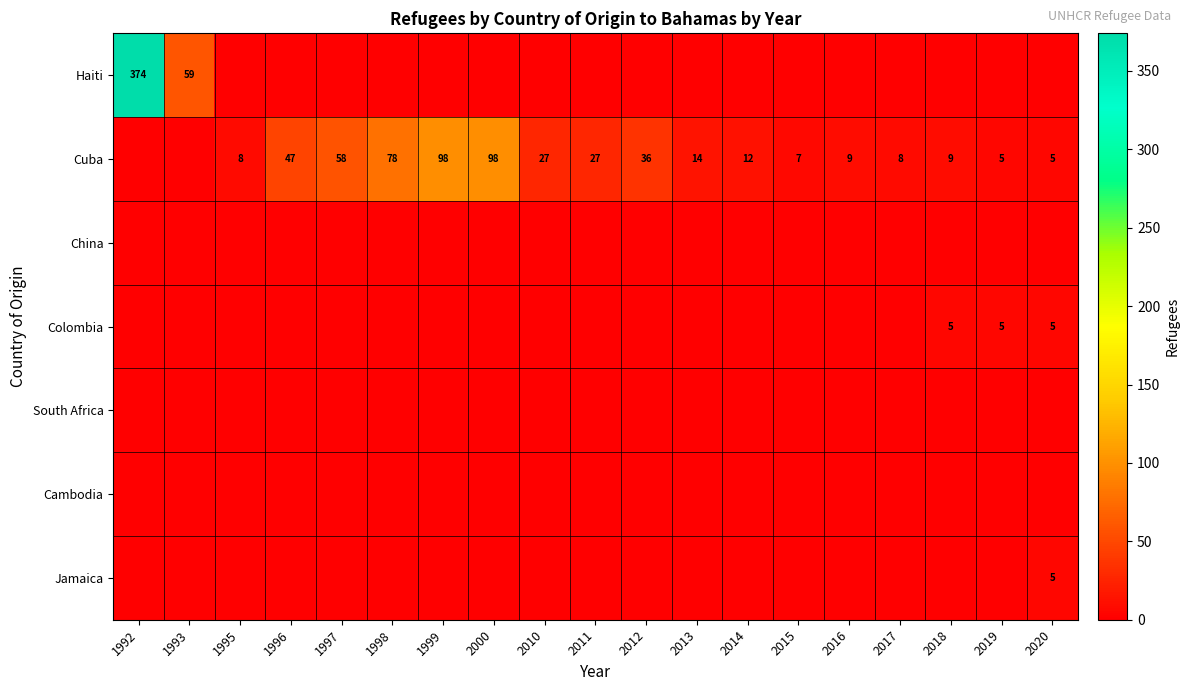

The Colombia series shows 3 at 2018. True or false?

False